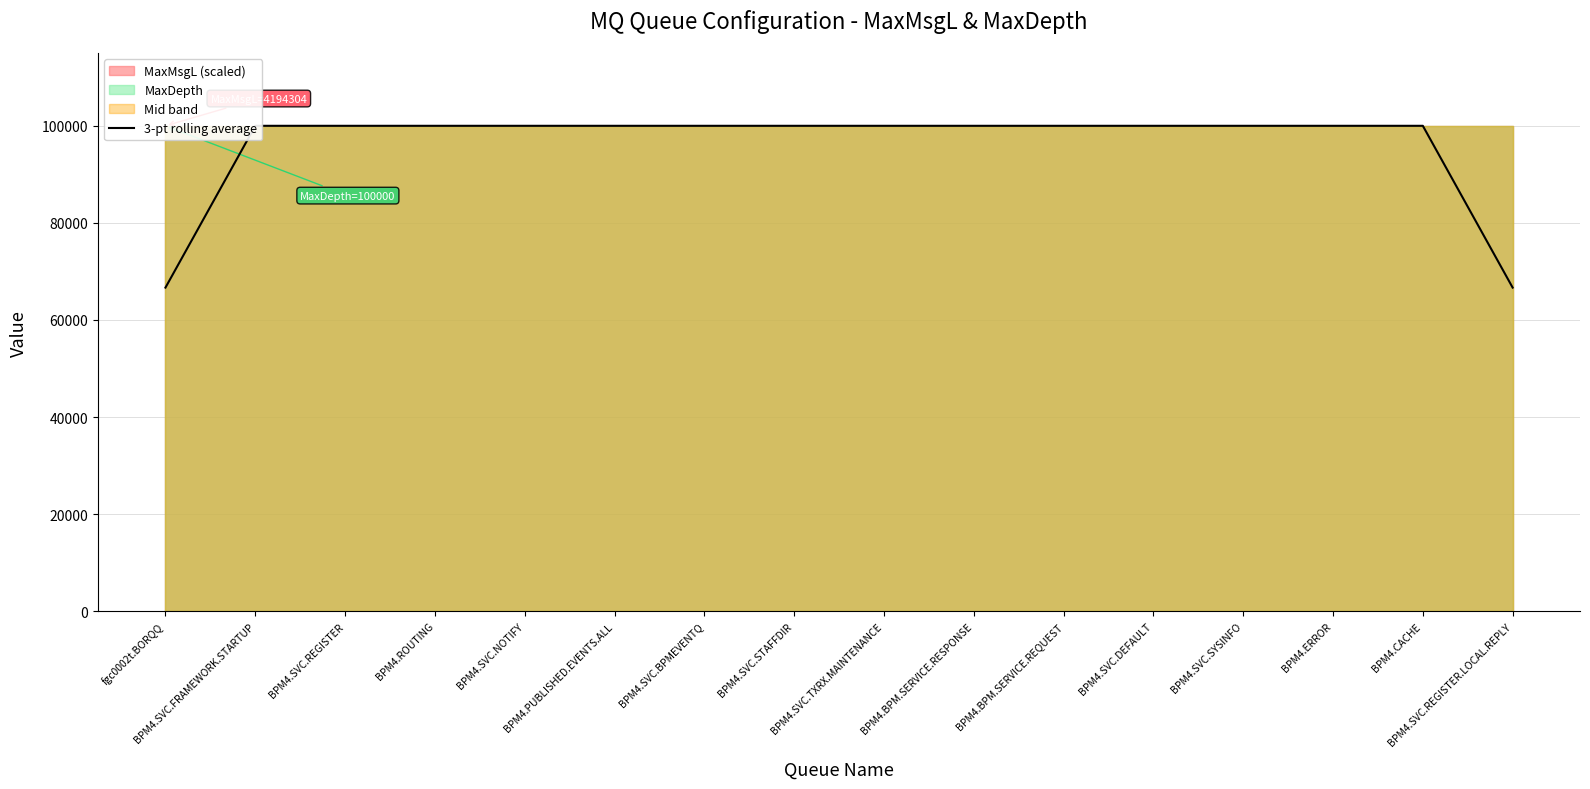

The value at BPM4.SVC.DEFAULT is 25553.4. True or false?

False